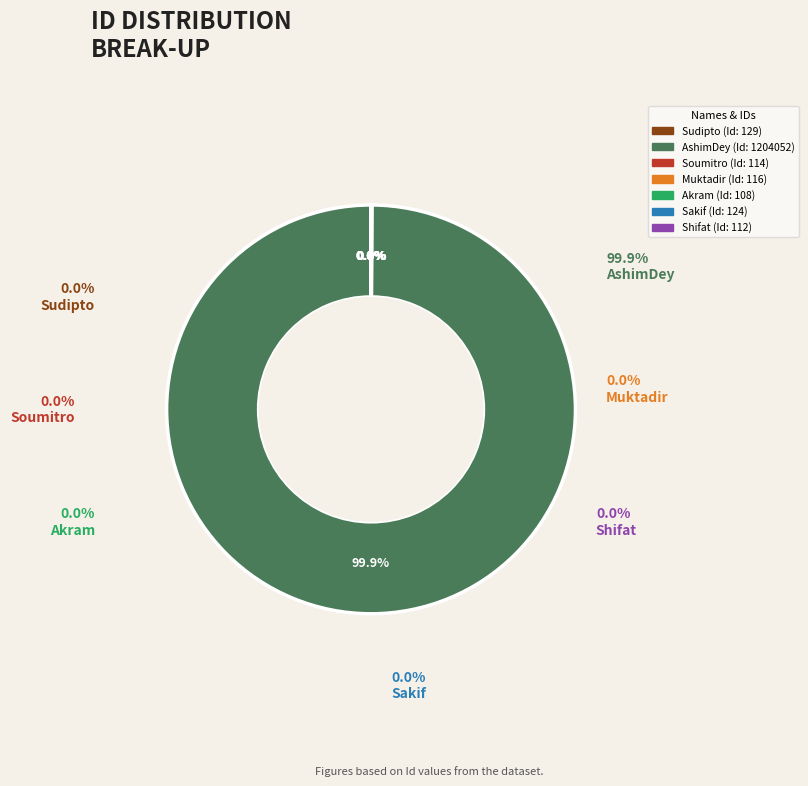

To the nearest percent, what is the combined percentage of AshimDey and Shifat?

100%